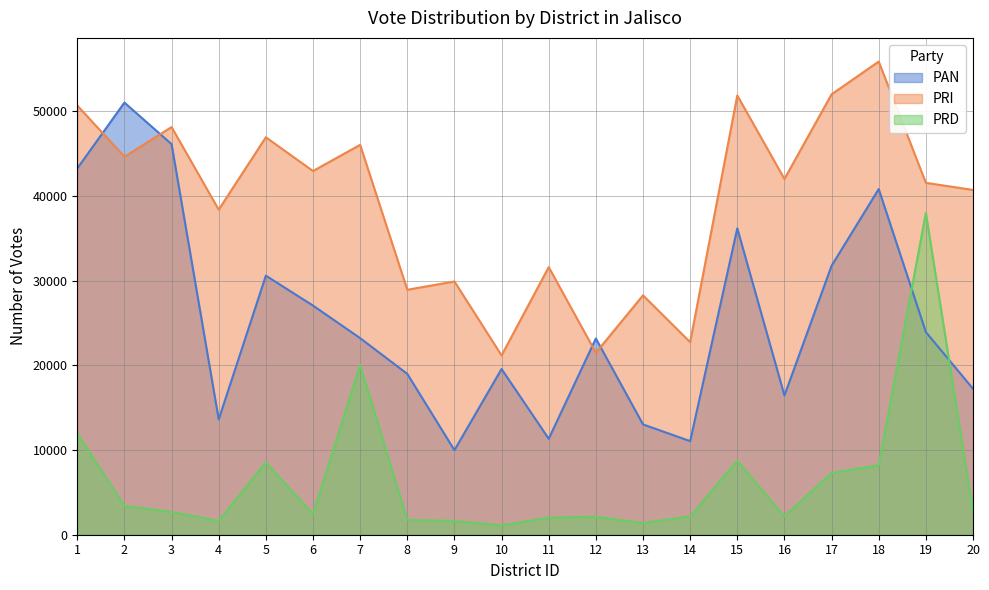

What is the difference between the maximum and second lowest values in the PAN series?

39986